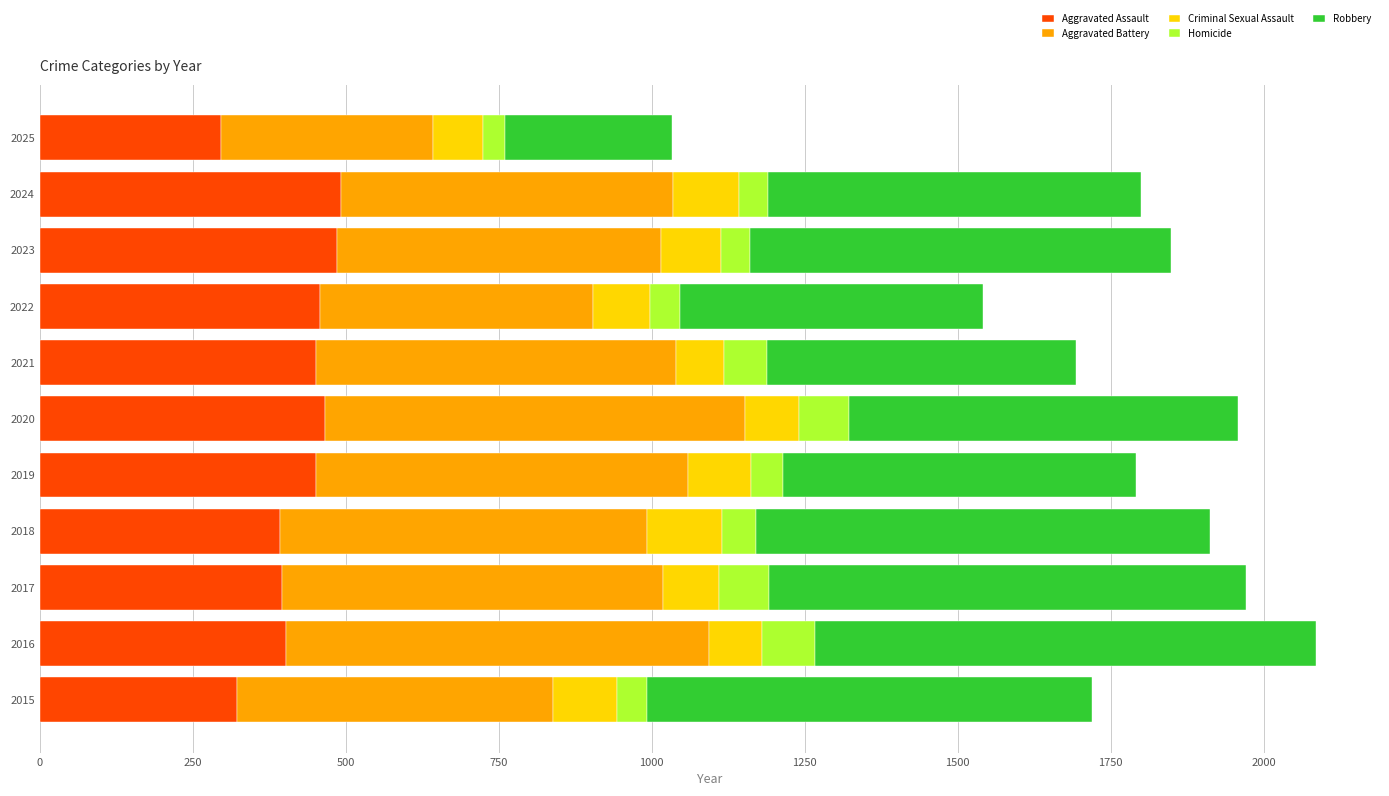

Read the Aggravated Assault value at 2015.

323